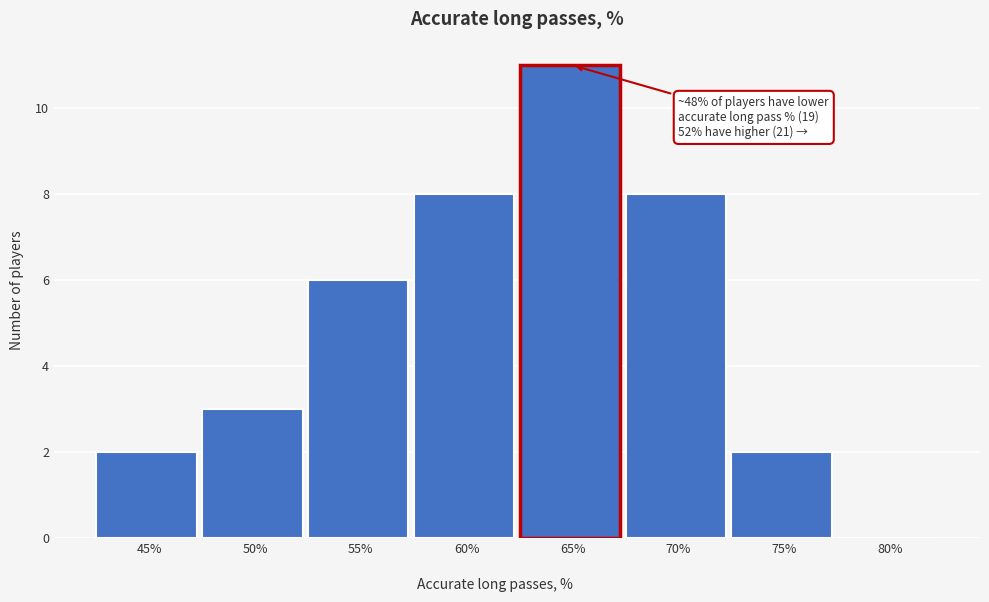

Reading left to right, list all the values displayed in this chart.

45%=2	50%=3	55%=6	60%=8	65%=11	70%=8	75%=2	80%=0